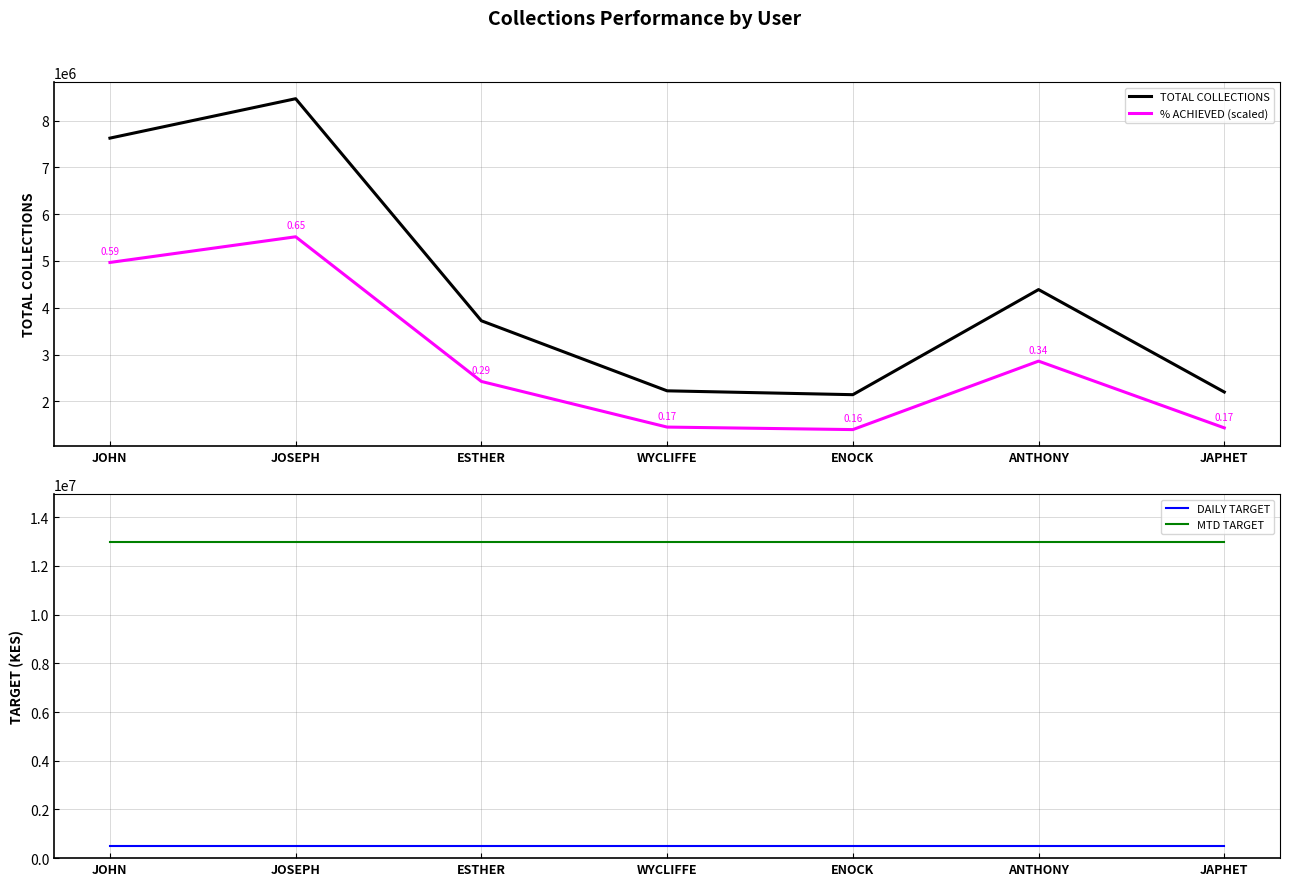

How many lines are shown in the chart?

4